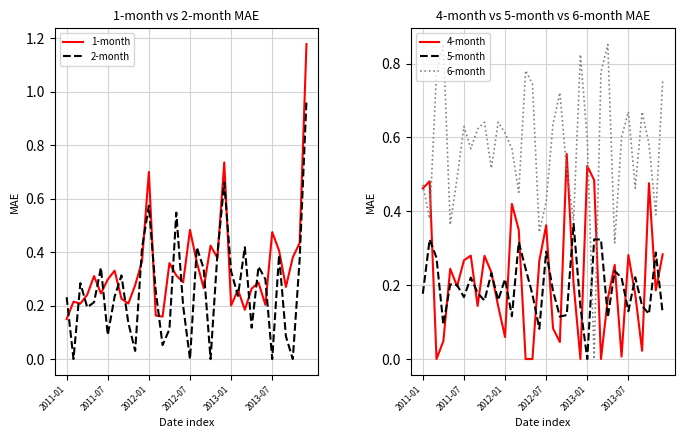

What is the maximum value shown in the chart?

1.2